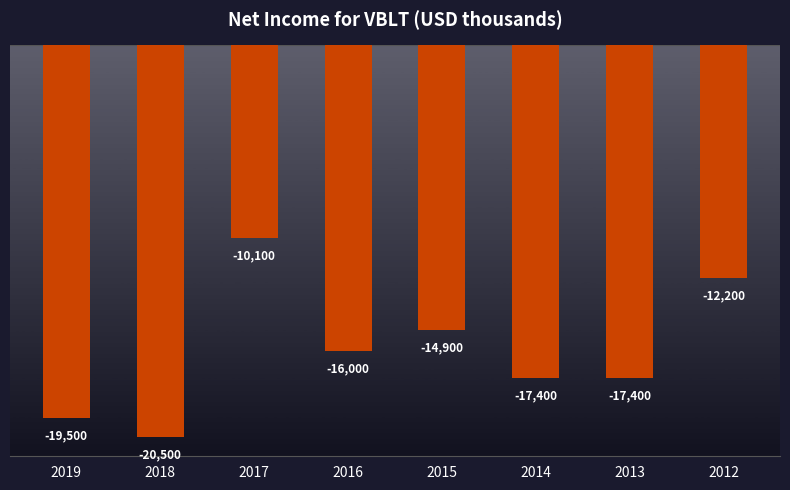

What is the difference between the values at 2016 and 2015?

1100